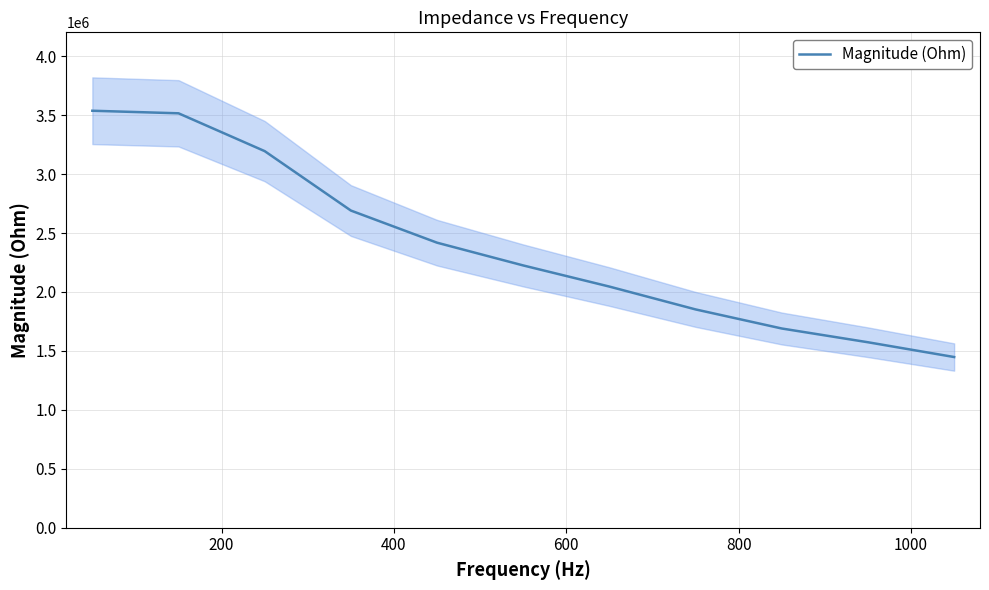

True or false: there are more than 0 points higher than both neighbors.

False